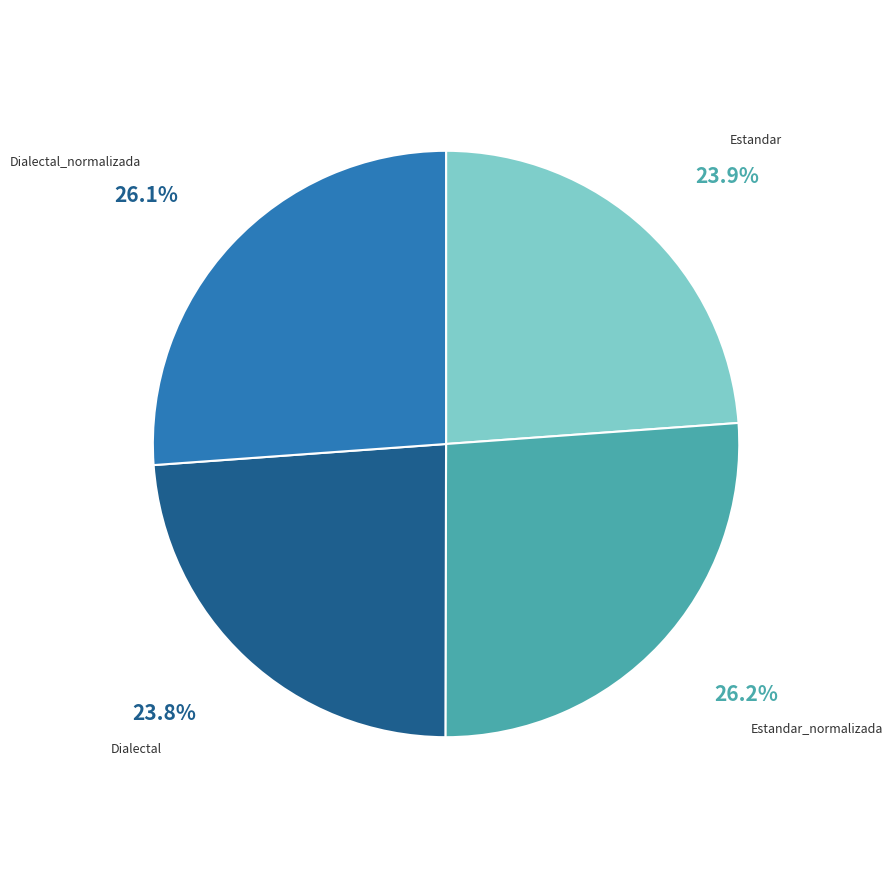

Count the number of slices in the pie.

4